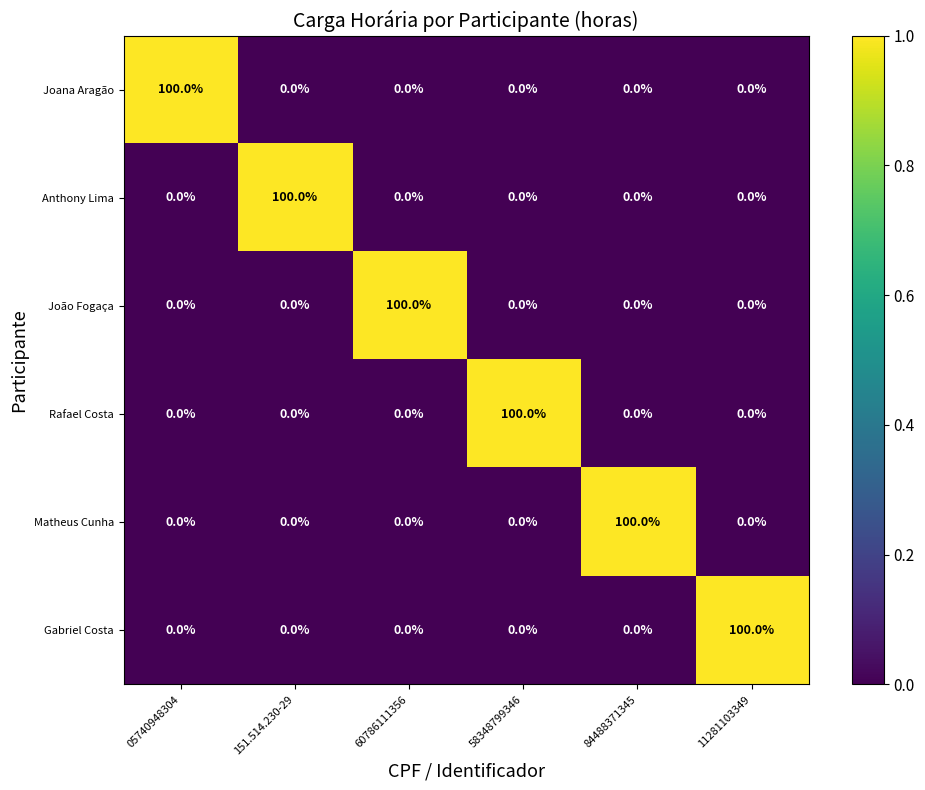

What is the difference between the maximum and minimum values in the Joana Aragão series?

100